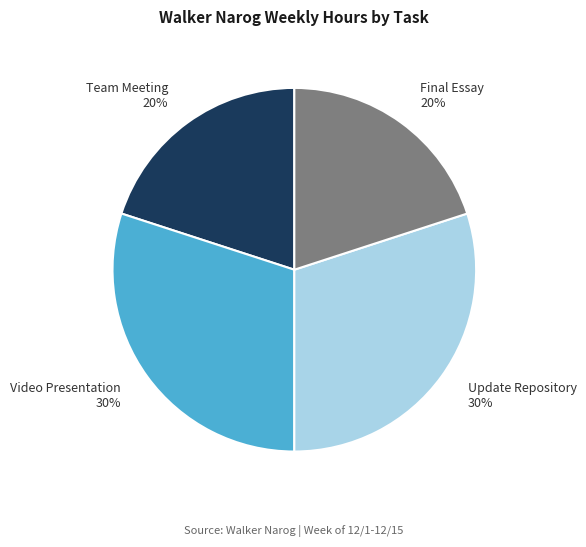

How many slices are in this pie chart?

4